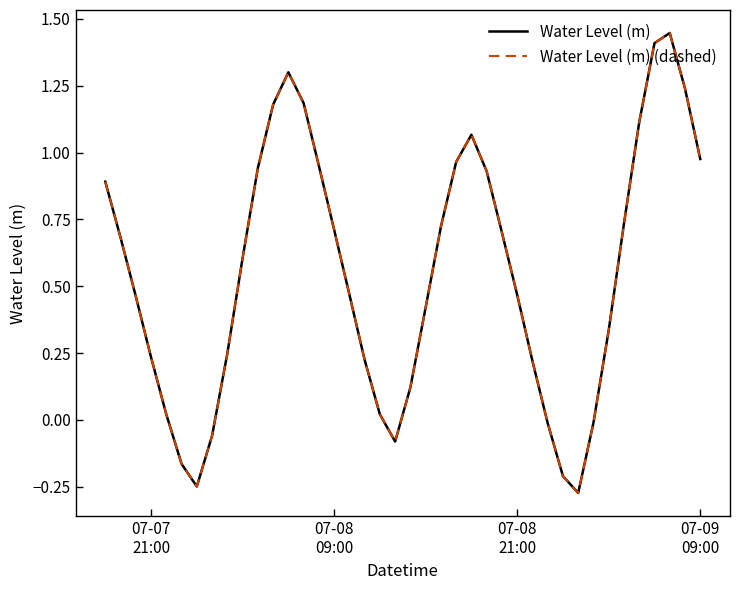

Reading left to right, extract all data points from this chart.

Water Level (m): 0.9	0.7	0.5	0.2	0.0	-0.2	-0.2	-0.1	0.2	0.6	0.9	1.2	1.3	1.2	1.0	0.7	0.5	0.2	0.0	-0.1	0.1	0.4	0.7	1.0	1.1	0.9	0.7	0.5	0.2	-0.0	-0.2	-0.3	-0.0	0.3	0.7	1.1	1.4	1.4	1.2	1.0
Water Level (m) (dashed): 0.9	0.7	0.5	0.2	0.0	-0.2	-0.2	-0.1	0.2	0.6	0.9	1.2	1.3	1.2	1.0	0.7	0.5	0.2	0.0	-0.1	0.1	0.4	0.7	1.0	1.1	0.9	0.7	0.5	0.2	-0.0	-0.2	-0.3	-0.0	0.3	0.7	1.1	1.4	1.4	1.2	1.0